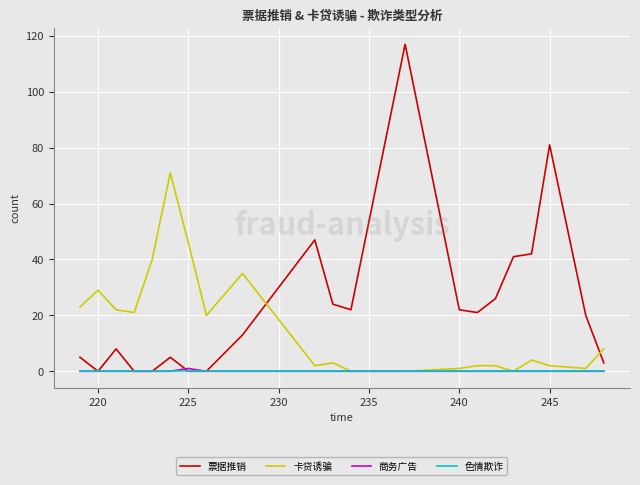

Which series has the largest total across all categories?

票据推销